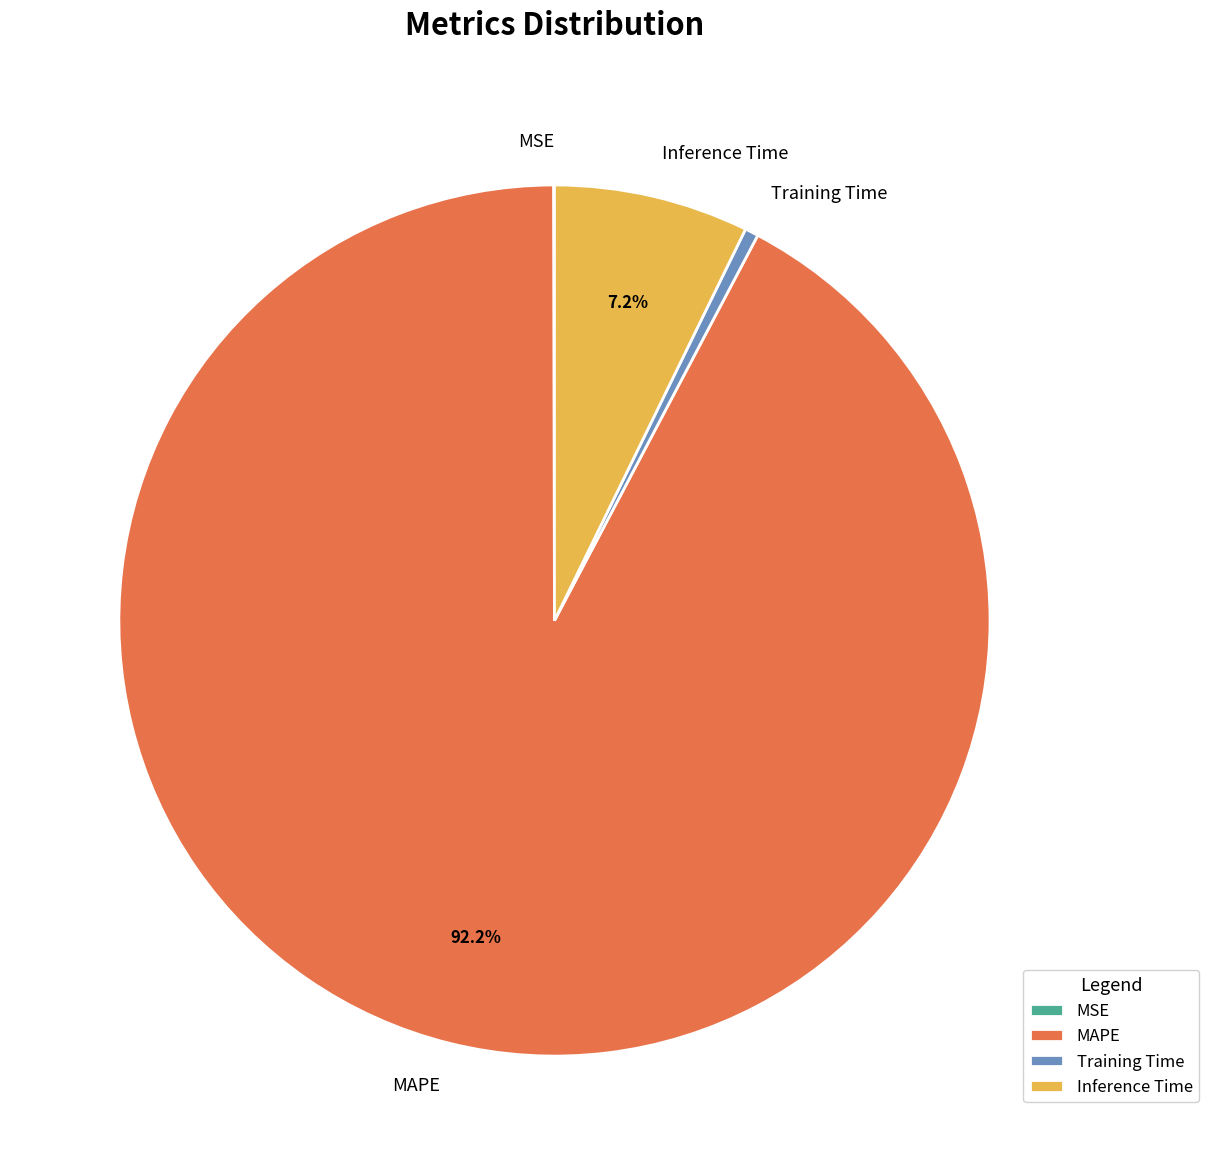

Do Training Time and Inference Time together represent more than half of the pie?

No